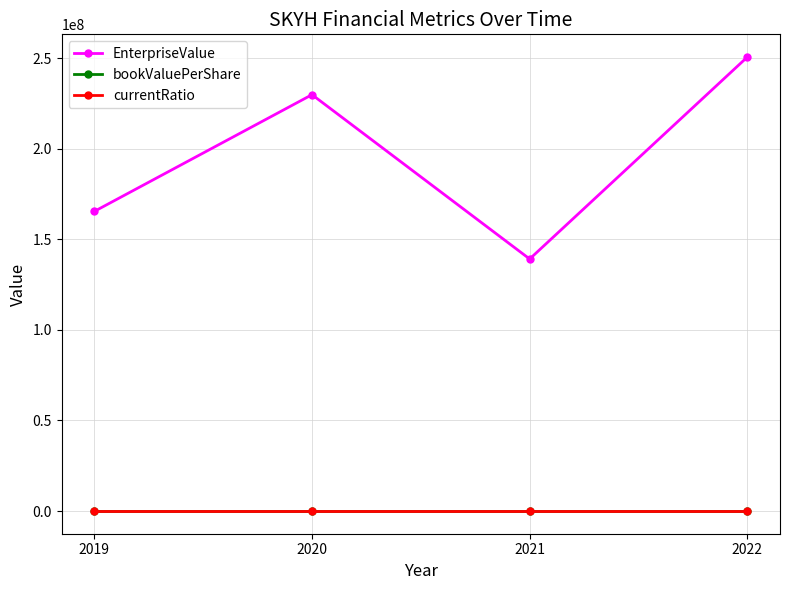

At which category is the sum across all series the highest?

2022